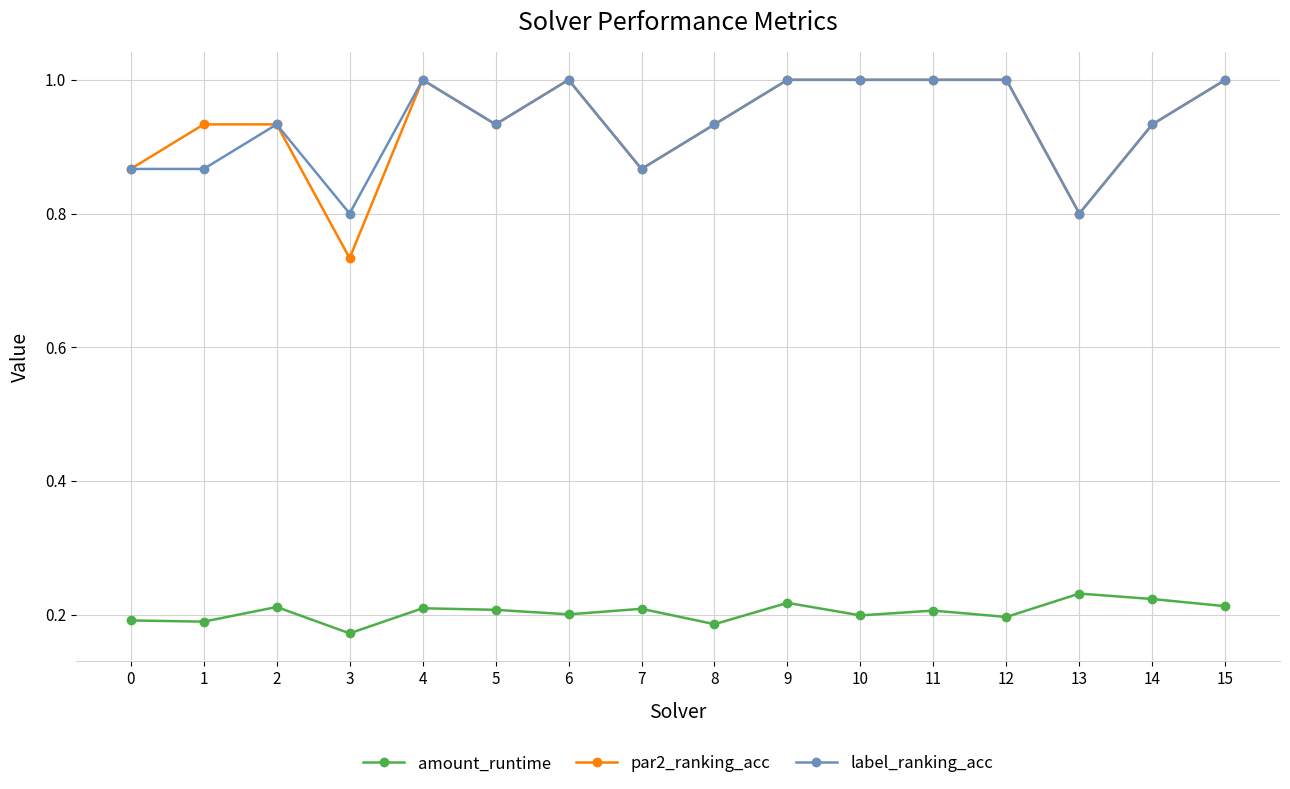

At which category does amount_runtime reach its first local peak?

2